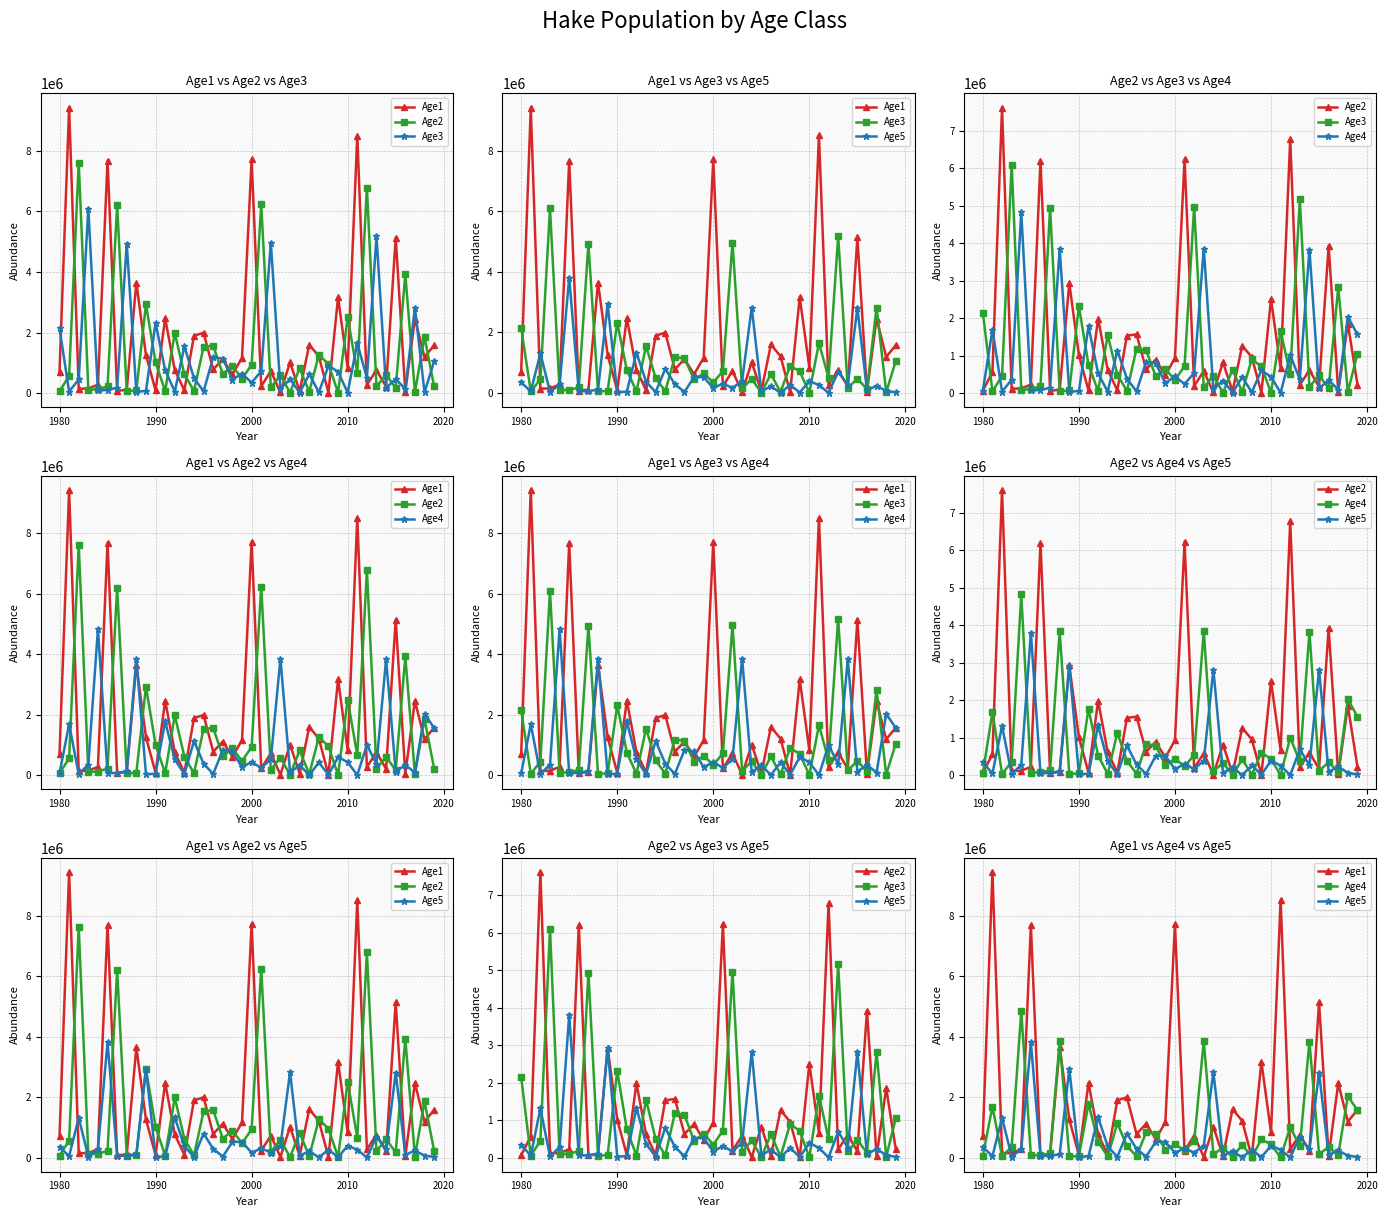

List the series in order of their peak value, lowest first.

Age5, Age4, Age3, Age2, Age1